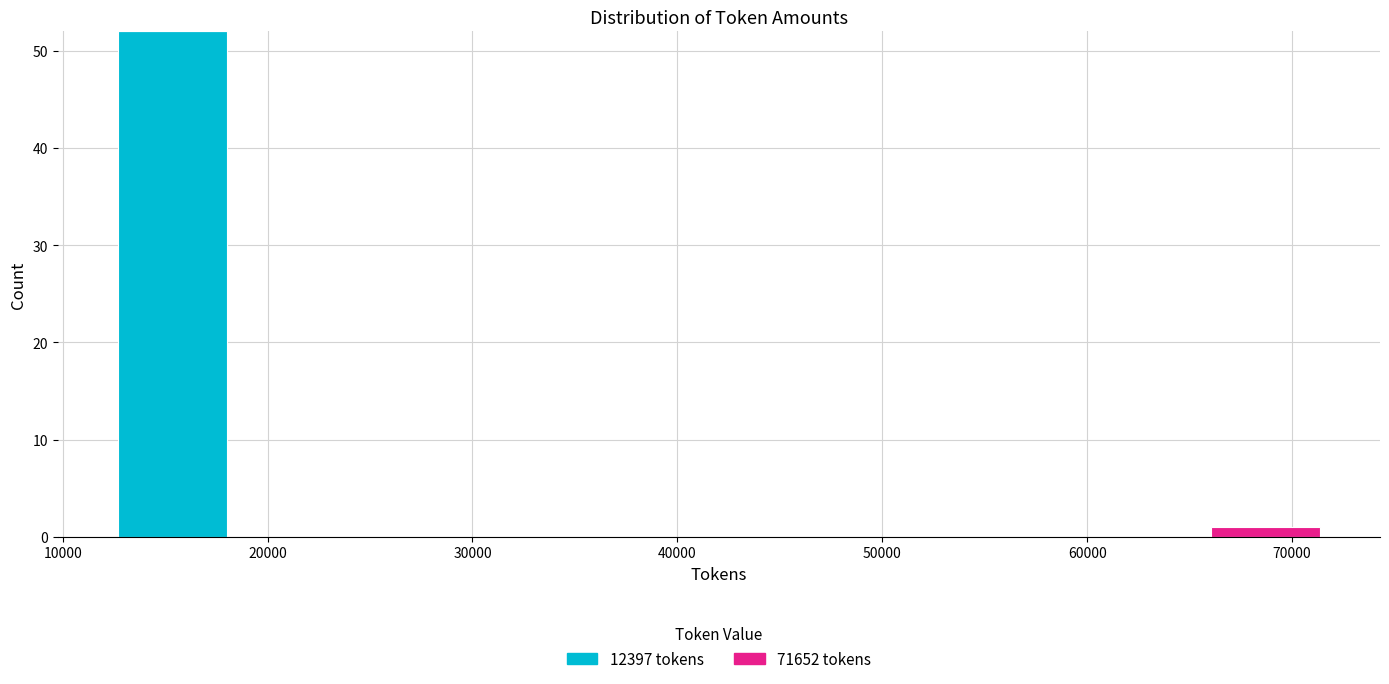

Which range on the x-axis has the tallest stacked bar (by total height)?

12000 to 18000